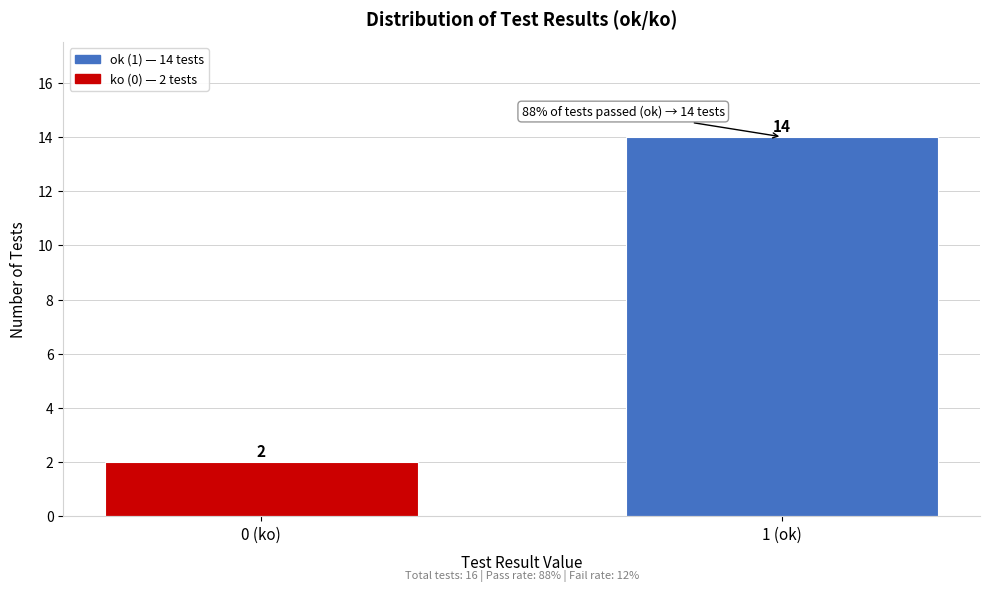

Reading right to left, list all the values displayed in this chart.

14	2